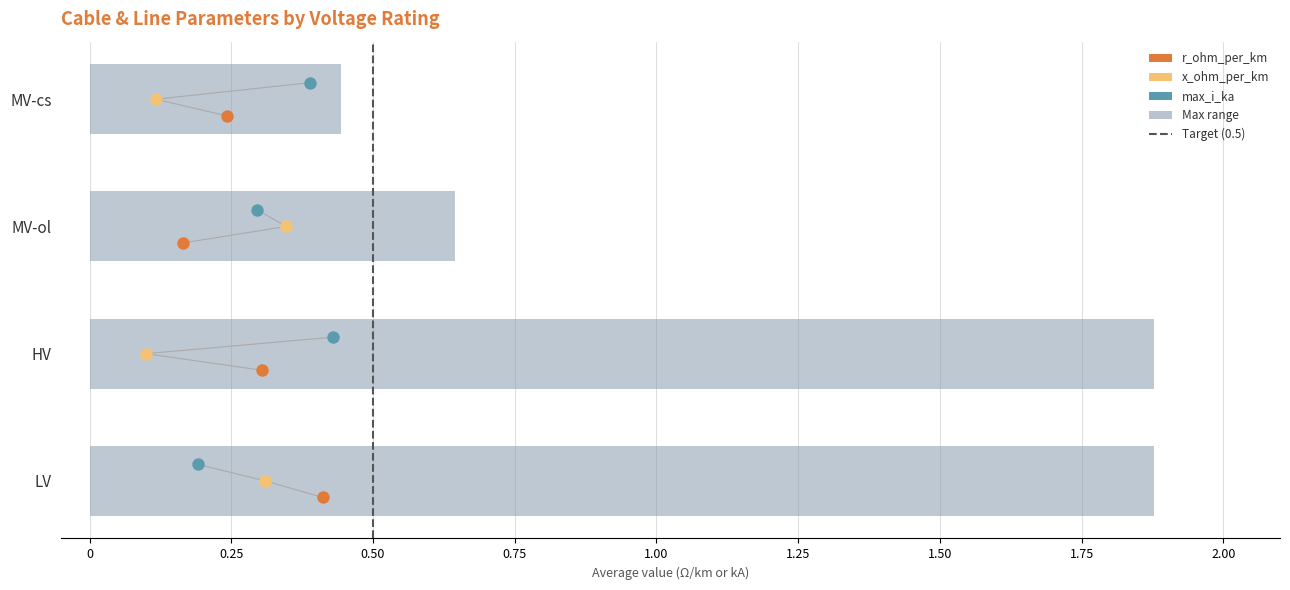

Which series reaches the maximum Y coordinate?

max_i_ka